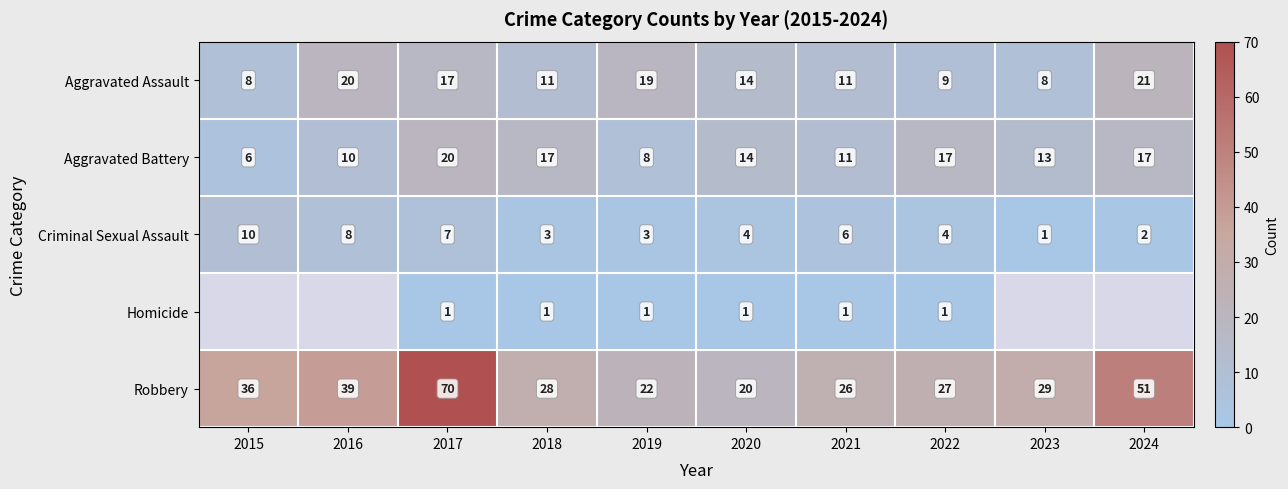

What is the average value of the Robbery series?

35